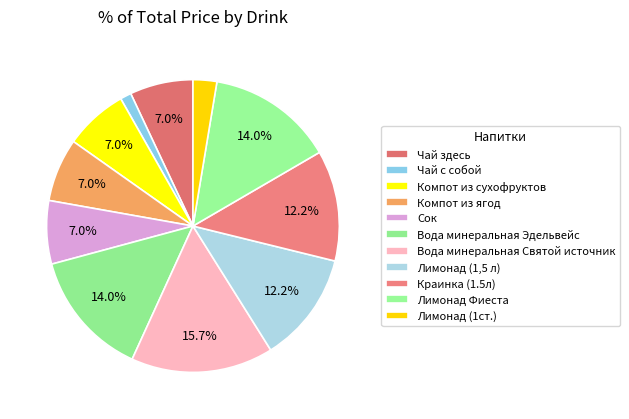

How many segments does this pie chart have?

11